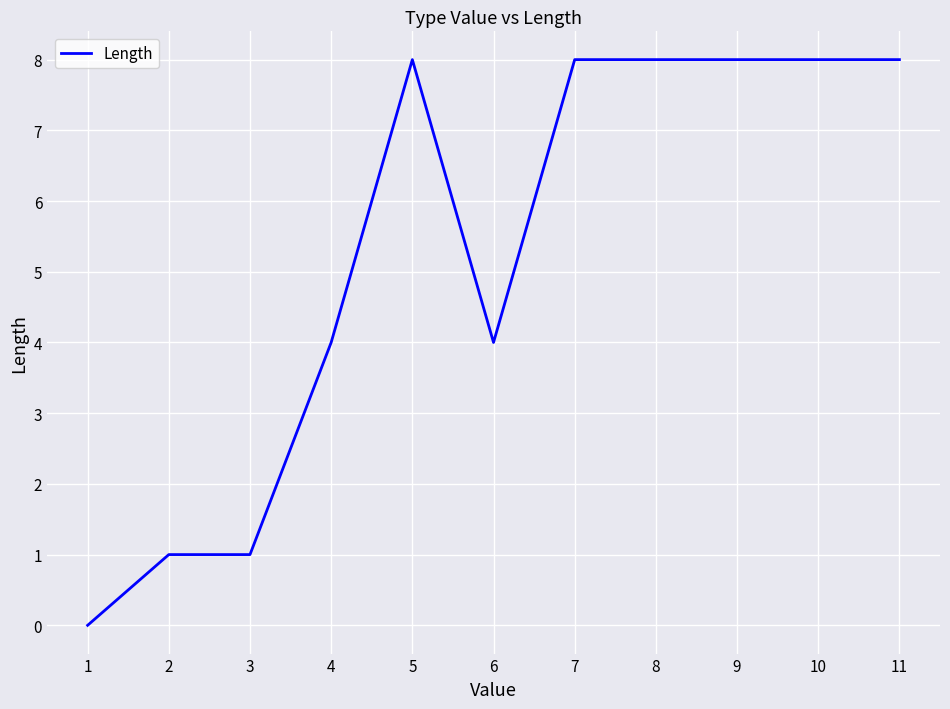

Count the values in the range 1 to 8.

10